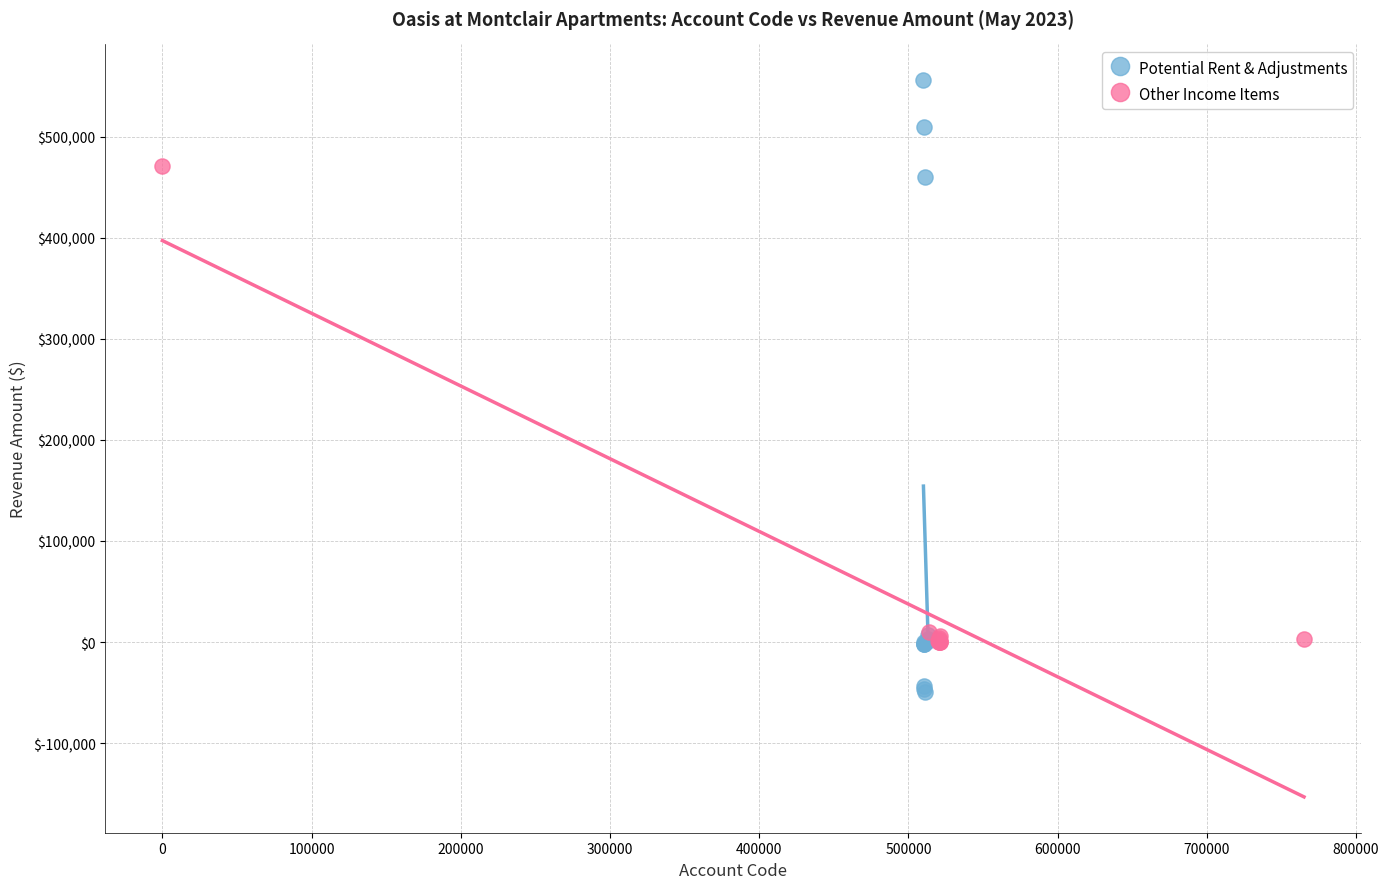

Which series has the largest Y range (max minus min)?

Potential Rent & Adjustments